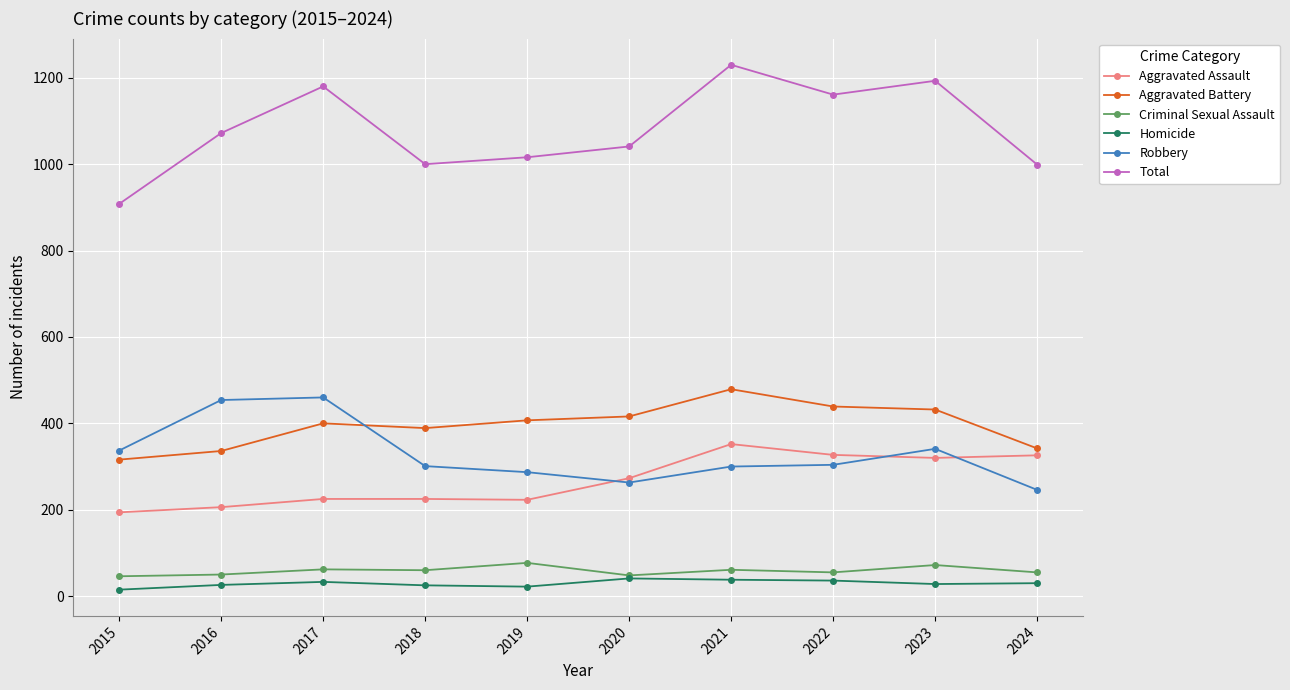

True or false: Total and Aggravated Assault intersect in this chart.

False